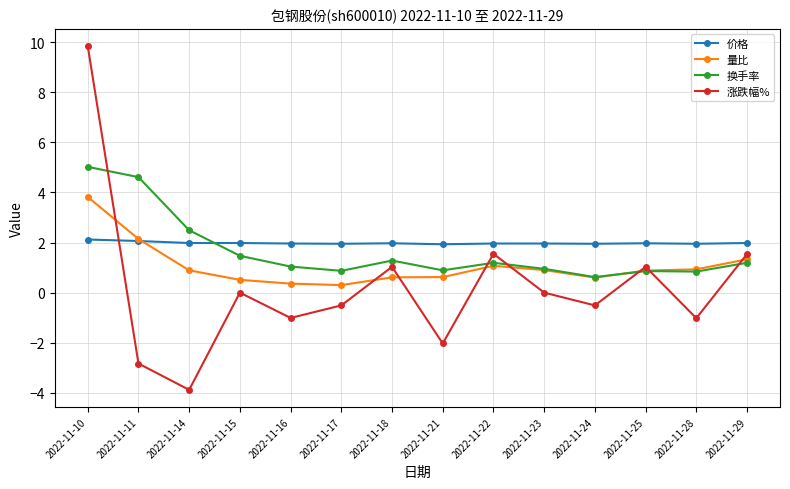

How many interior local peaks does the 涨跌幅% series have?

4